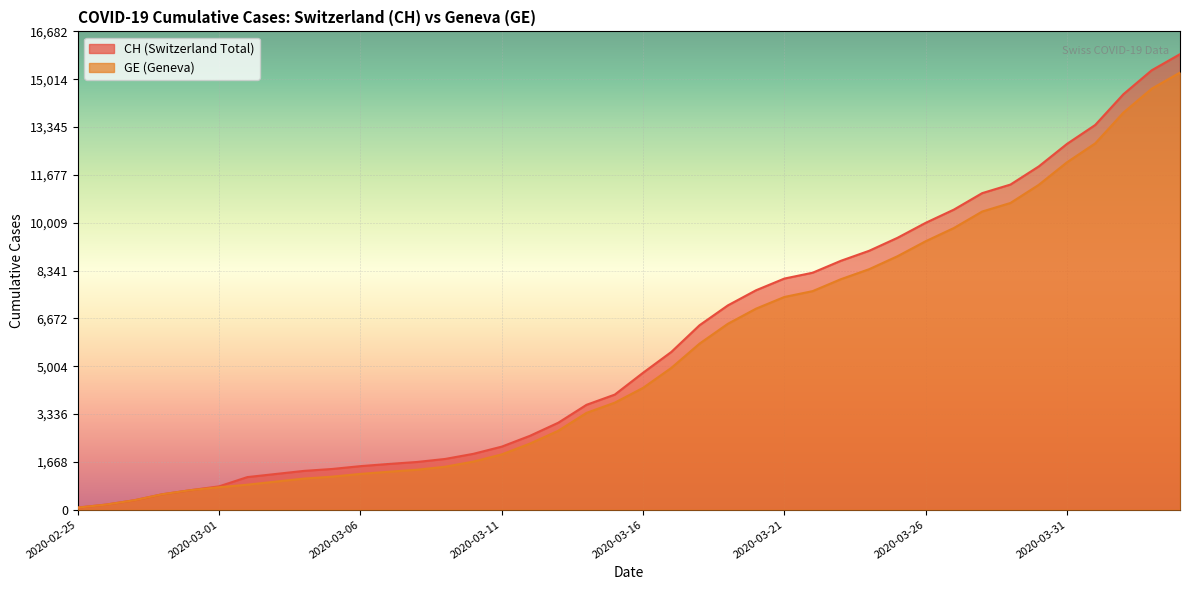

Reading left to right, list all the values displayed in this chart.

CH: 73	178	329	540	682	814	1137	1245	1353	1420	1519	1595	1664	1770	1949	2199	2577	3033	3658	4014	4775	5501	6434	7125	7654	8061	8265	8681	9030	9481	10005	10467	11041	11340	11971	12758	13419	14494	15327	15888
GE: 73	178	329	540	682	784	872	979	1085	1152	1248	1324	1393	1499	1678	1928	2306	2752	3377	3733	4248	4944	5792	6483	7012	7419	7623	8039	8388	8839	9363	9825	10399	10698	11329	12116	12777	13852	14685	15246